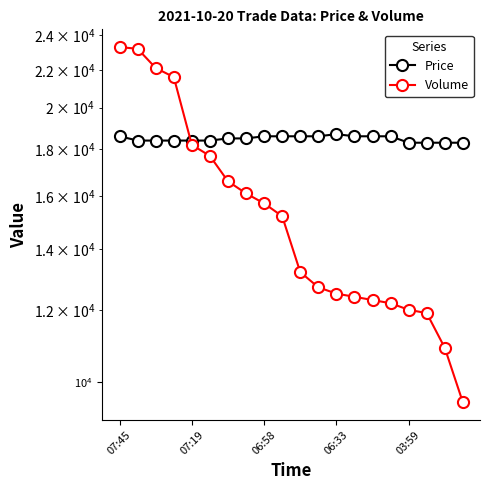

How many Price values are between 18400 and 18600?

15